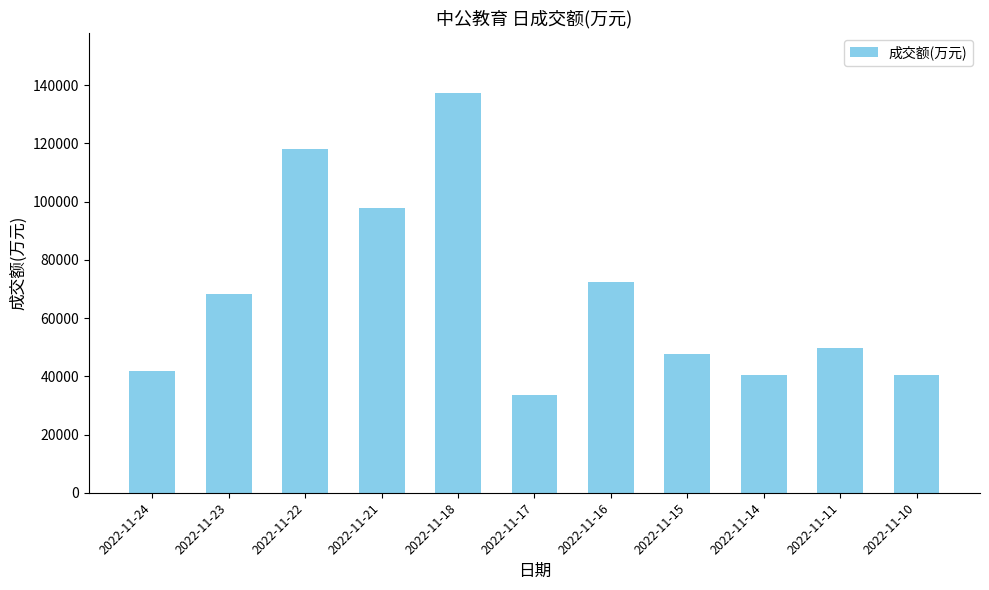

What is the average value?

67949